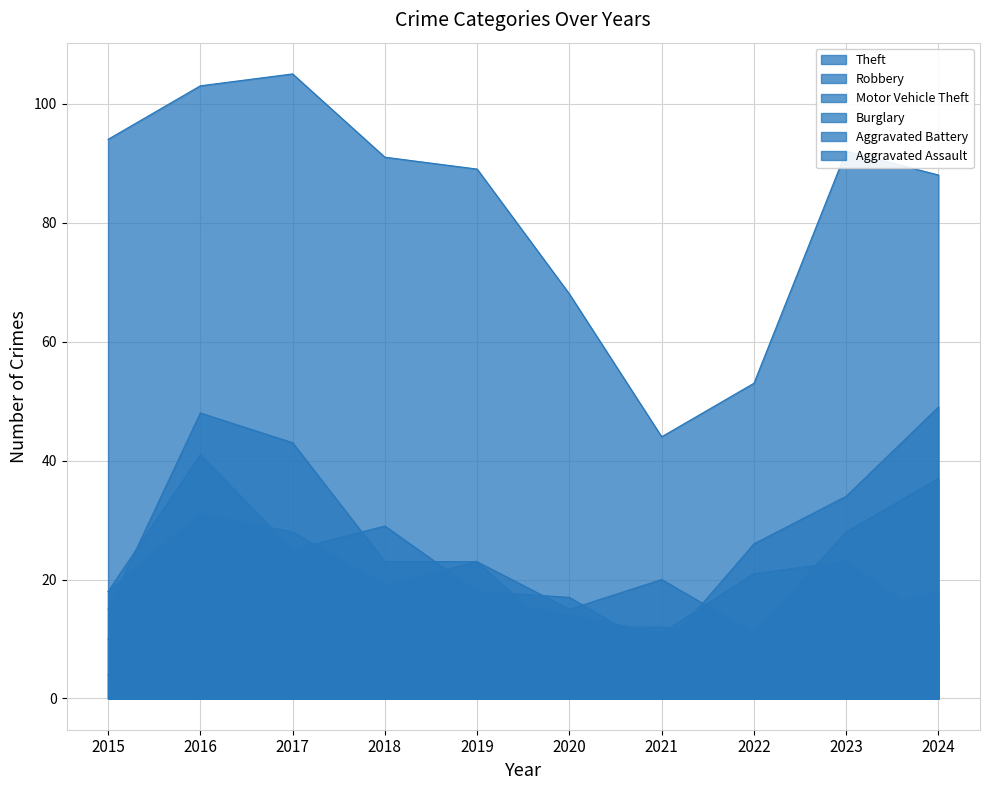

Rank the categories by Robbery value from lowest to highest.

2022, 2015, 2020, 2021, 2018, 2019, 2023, 2024, 2017, 2016